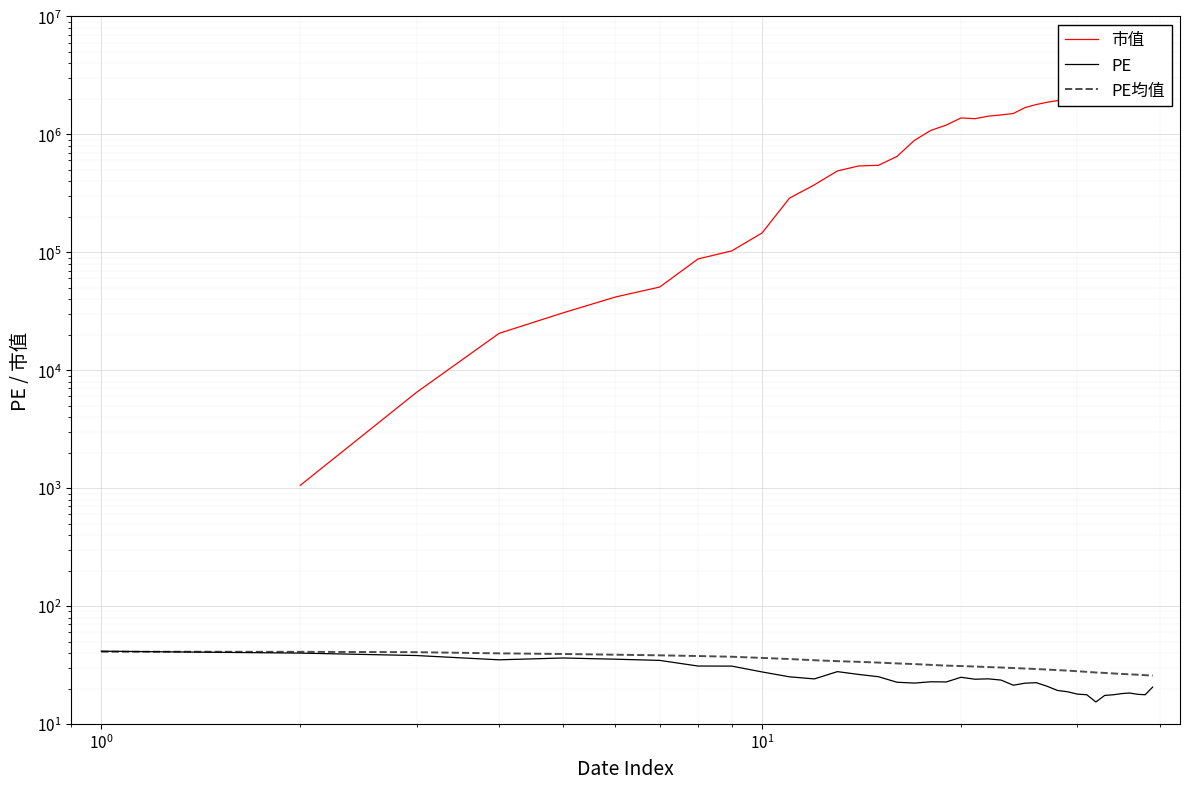

How many times do PE均值 and PE cross each other?

1